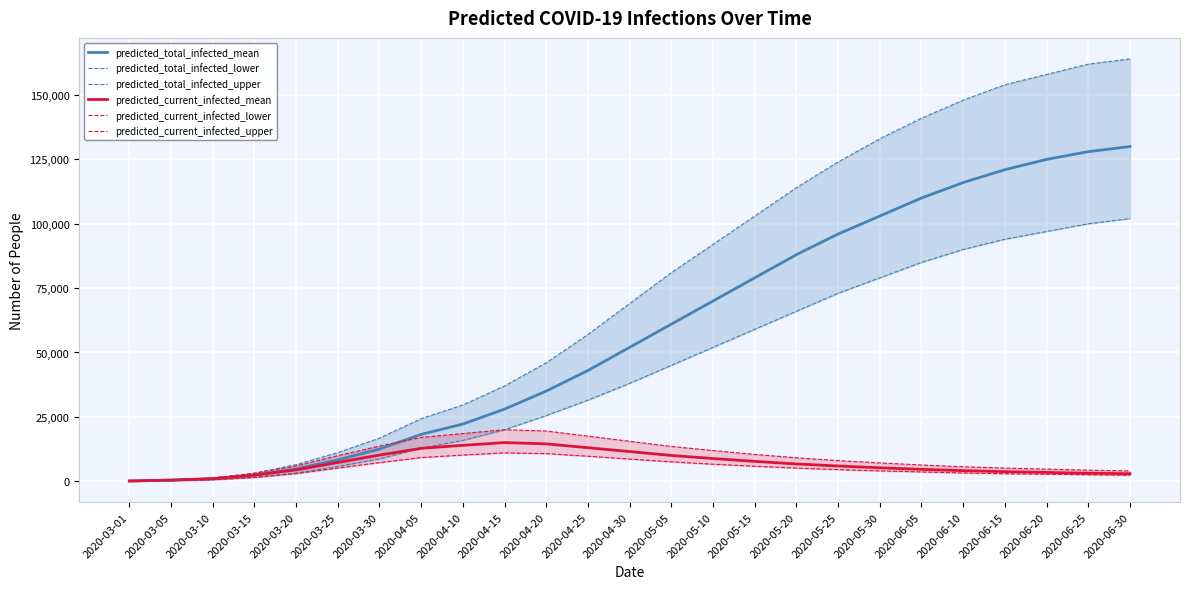

Rank the series at 2020-04-25 from lowest to highest value.

predicted_current_infected_lower, predicted_current_infected_mean, predicted_current_infected_upper, predicted_total_infected_lower, predicted_total_infected_mean, predicted_total_infected_upper